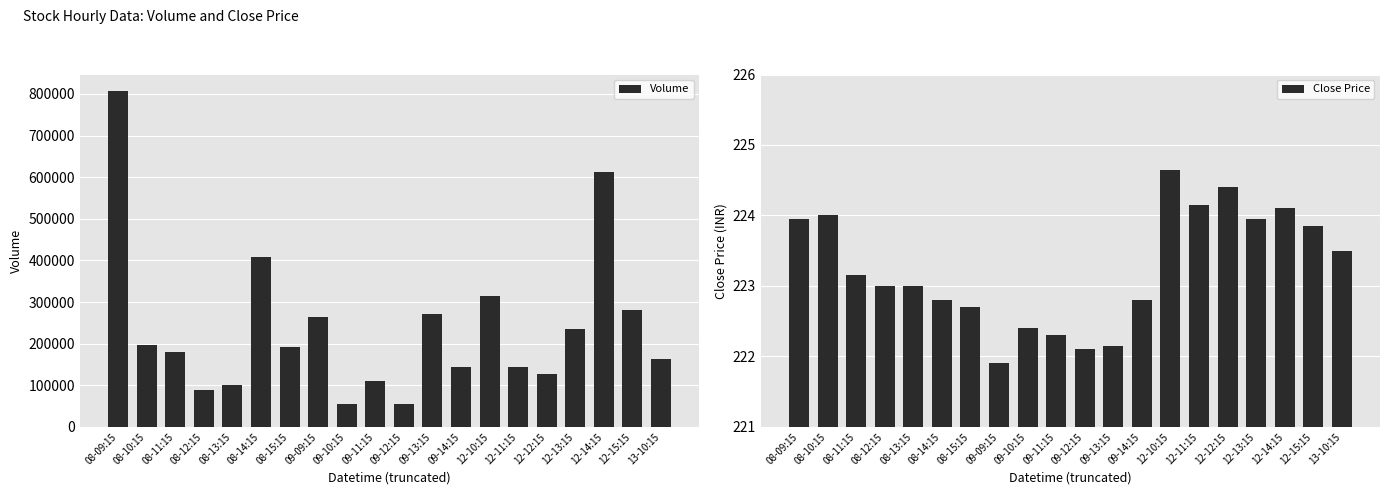

What is the total value across all series at 09-12:15?

55146.1